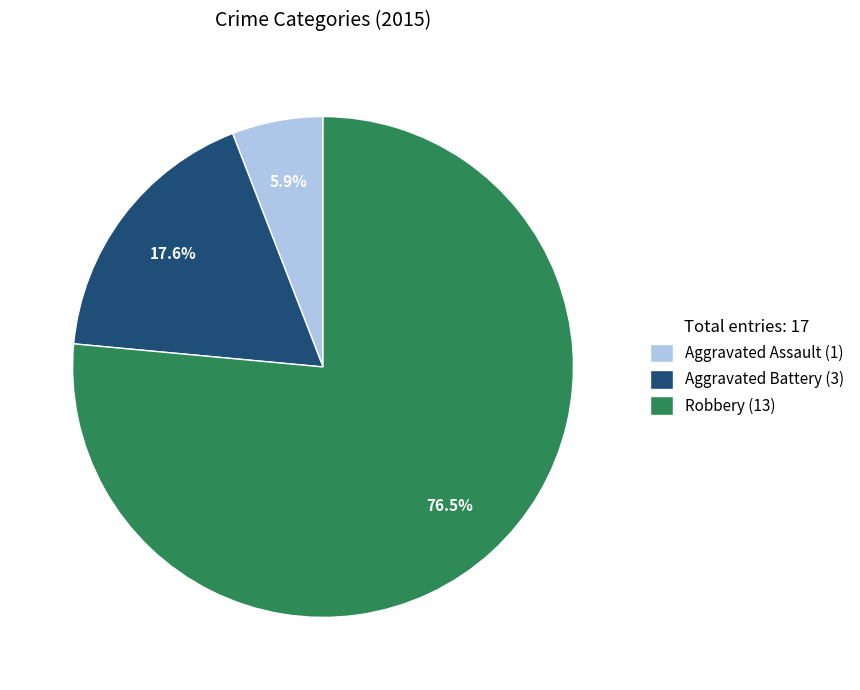

To the nearest percent, what is the difference between the largest and smallest slice percentages?

71%